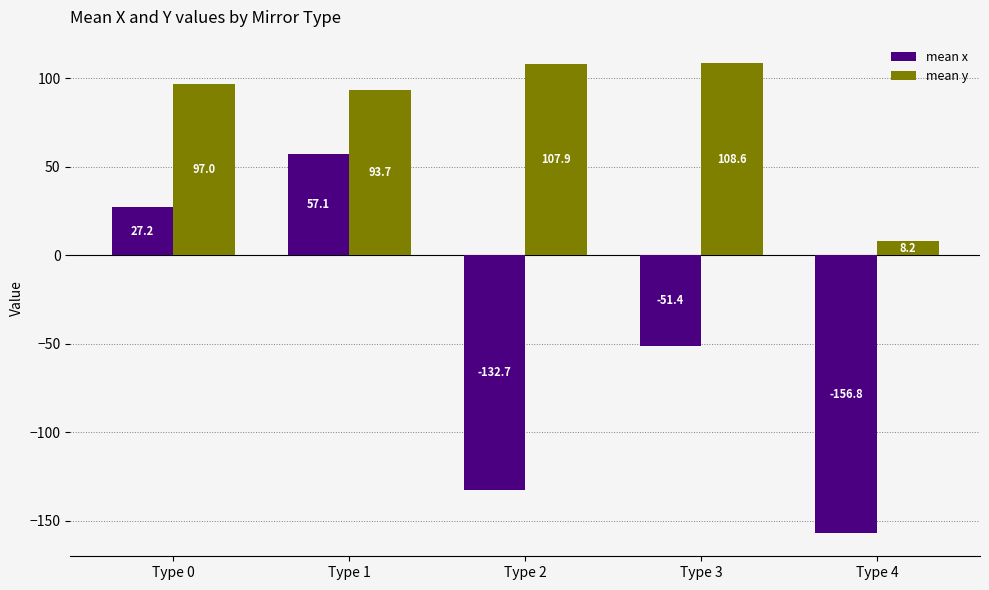

Rank the series by their average value, from lowest to highest.

mean x, mean y